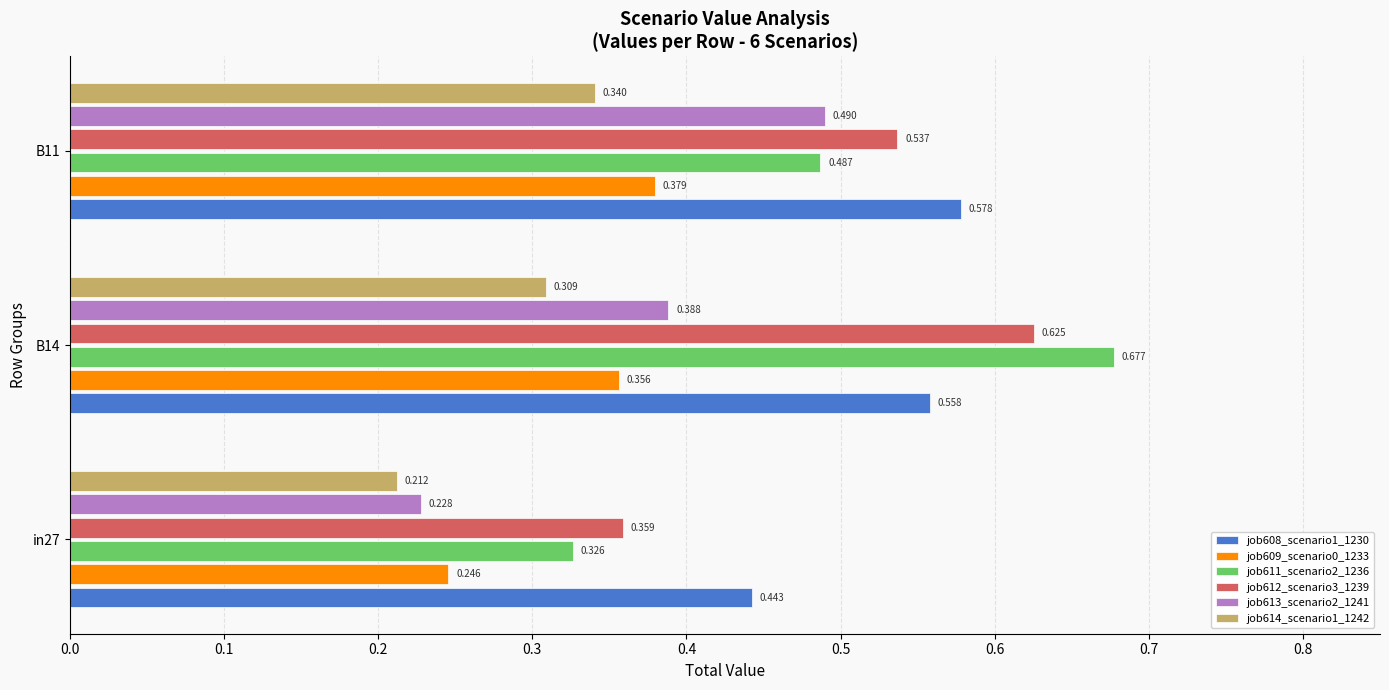

At how many categories does at least one series exceed 0?

3